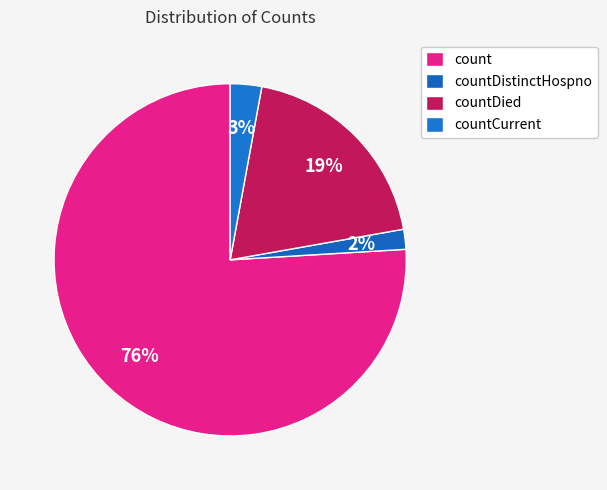

What is the ratio of the value at countDistinctHospno to the value at countCurrent?

0.6